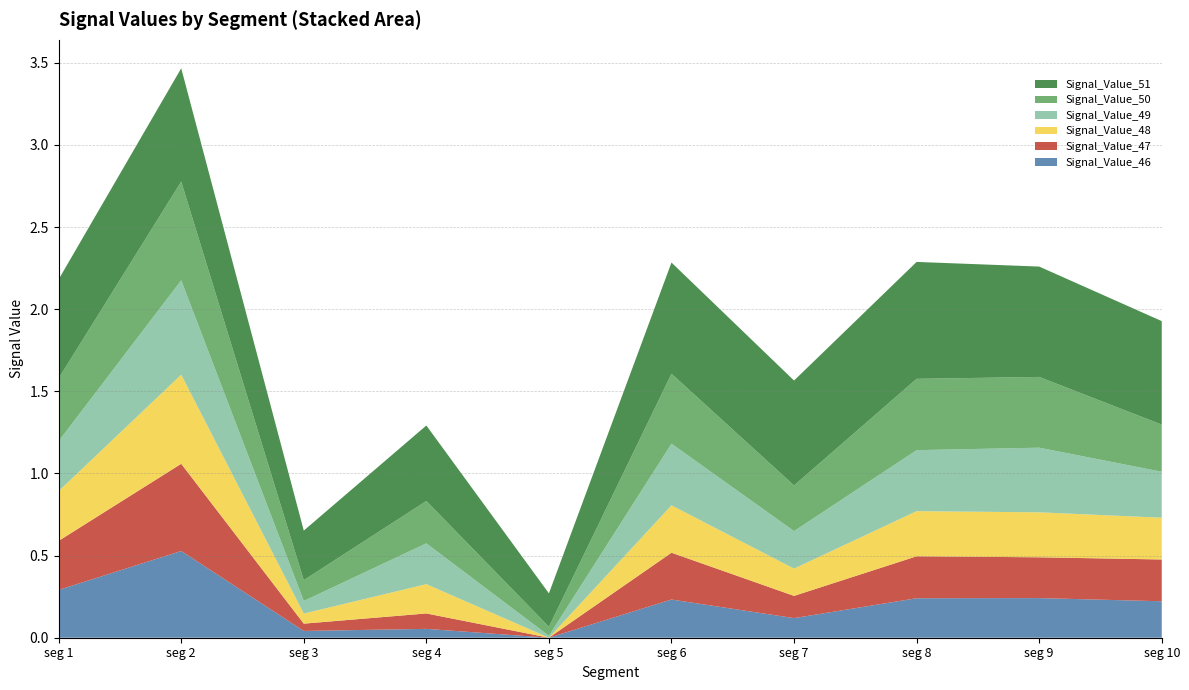

Reading left to right, what are all the values shown in this chart?

Signal_Value_46: signal segment 1=0.3	signal segment 2=0.5	signal segment 3=0.0	signal segment 4=0.1	signal segment 5=0.0	signal segment 6=0.2	signal segment 7=0.1	signal segment 8=0.2	signal segment 9=0.2	signal segment 10=0.2
Signal_Value_47: signal segment 1=0.3	signal segment 2=0.5	signal segment 3=0.0	signal segment 4=0.1	signal segment 5=0.0	signal segment 6=0.3	signal segment 7=0.1	signal segment 8=0.3	signal segment 9=0.2	signal segment 10=0.3
Signal_Value_48: signal segment 1=0.3	signal segment 2=0.5	signal segment 3=0.1	signal segment 4=0.2	signal segment 5=0.0	signal segment 6=0.3	signal segment 7=0.2	signal segment 8=0.3	signal segment 9=0.3	signal segment 10=0.3
Signal_Value_49: signal segment 1=0.3	signal segment 2=0.6	signal segment 3=0.1	signal segment 4=0.2	signal segment 5=0.0	signal segment 6=0.4	signal segment 7=0.2	signal segment 8=0.4	signal segment 9=0.4	signal segment 10=0.3
Signal_Value_50: signal segment 1=0.4	signal segment 2=0.6	signal segment 3=0.1	signal segment 4=0.3	signal segment 5=0.1	signal segment 6=0.4	signal segment 7=0.3	signal segment 8=0.4	signal segment 9=0.4	signal segment 10=0.3
Signal_Value_51: signal segment 1=0.6	signal segment 2=0.7	signal segment 3=0.3	signal segment 4=0.5	signal segment 5=0.2	signal segment 6=0.7	signal segment 7=0.6	signal segment 8=0.7	signal segment 9=0.7	signal segment 10=0.6